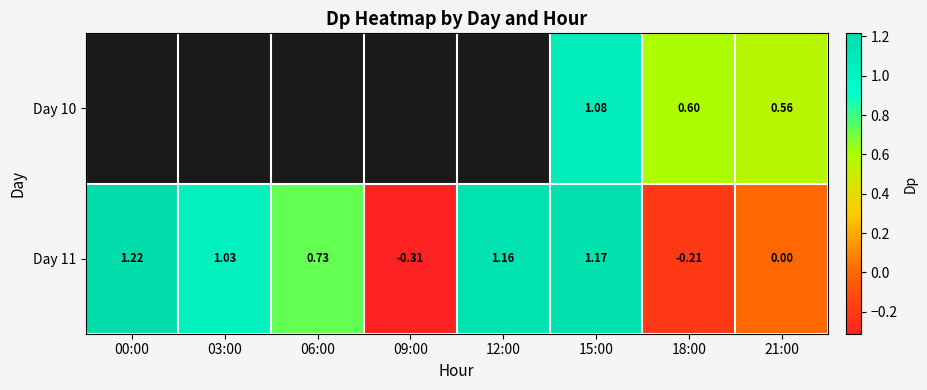

Which label corresponds to the smallest value in the chart?

09:00